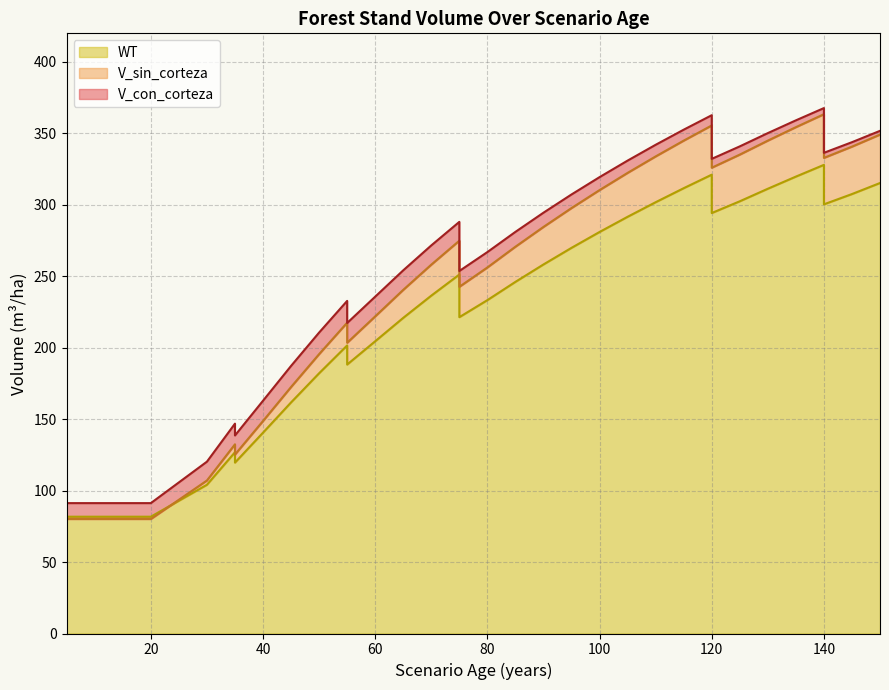

The V_sin_corteza series shows 270.7 at 85. True or false?

True